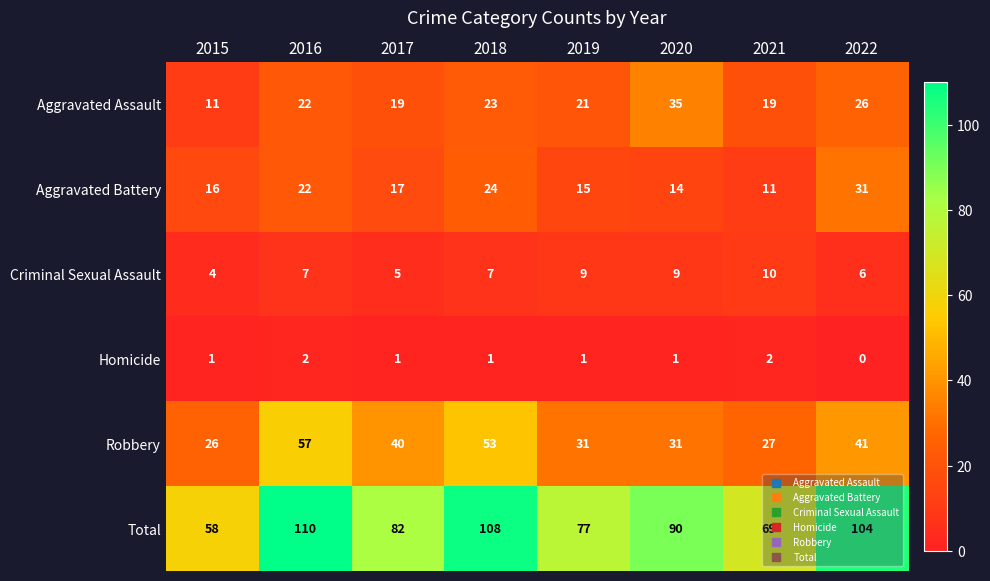

How many Robbery values are between 31 and 53?

5